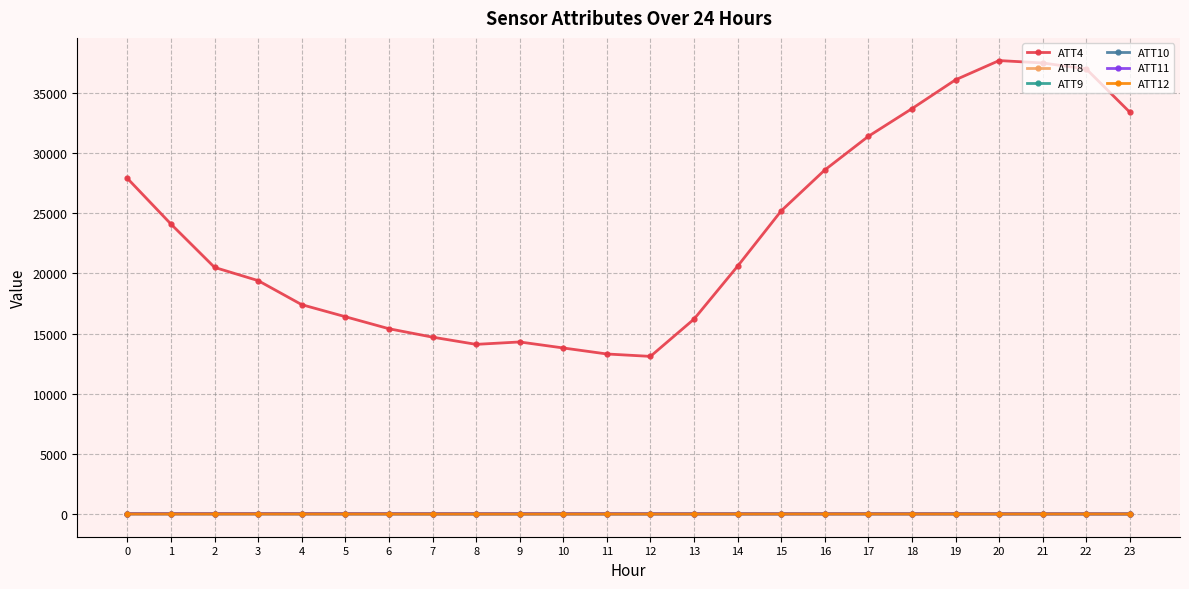

The value of ATT4 at 13 is 16200.0. True or false?

True